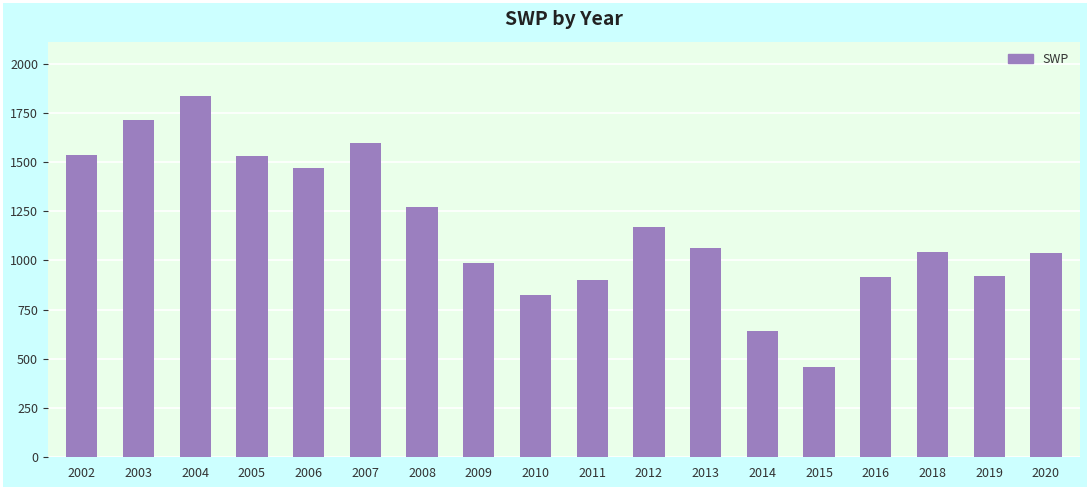

How many bars are there in total?

18